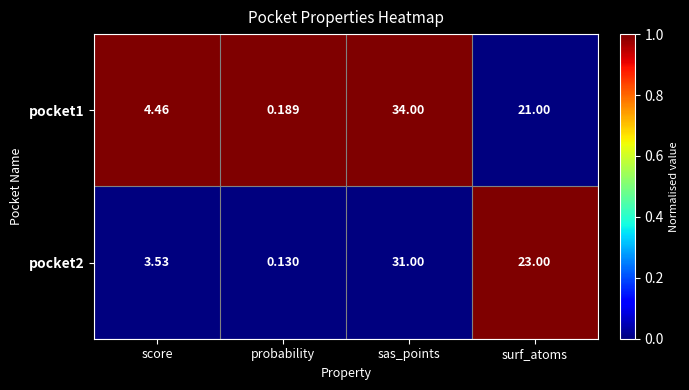

Where does the pocket2 series first go above 23?

sas_points